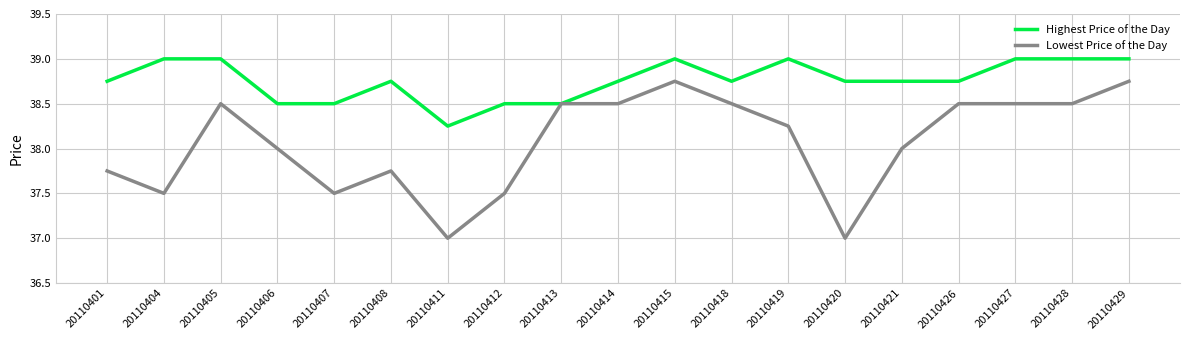

Where is the first local minimum for Lowest Price of the Day?

20110404